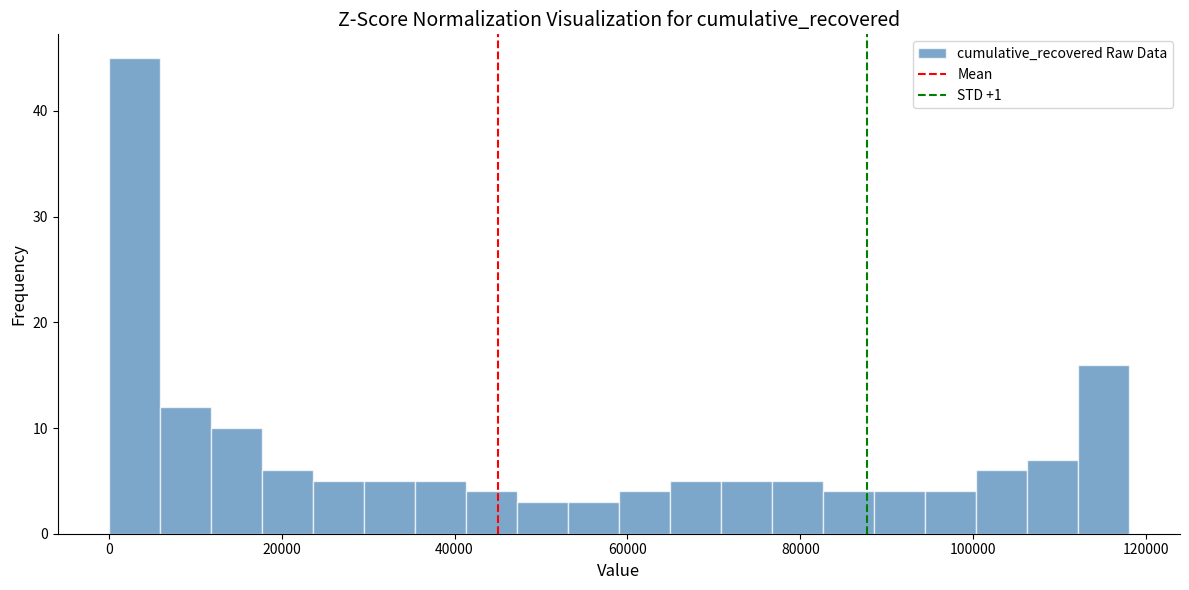

Read against the x-axis, roughly where is the centre of the tallest bar?

2000